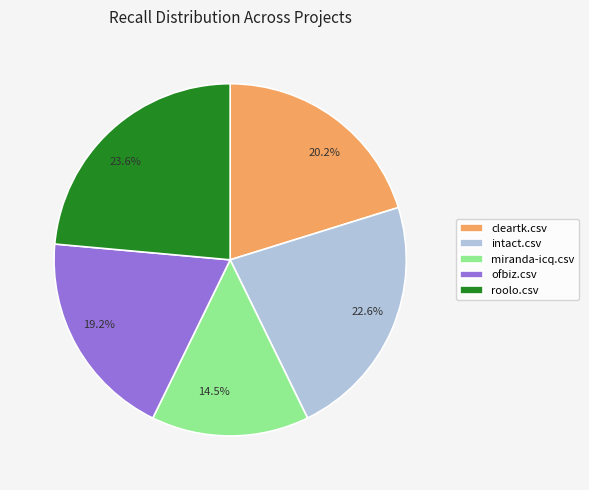

What percentage is the roolo.csv slice, to the nearest percent?

24%